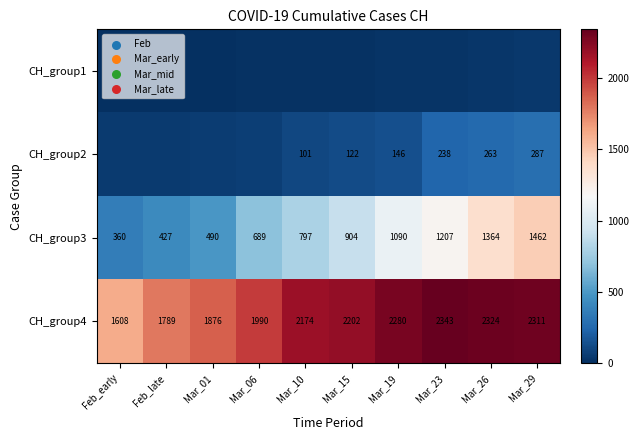

What is the minimum value for CH_group3?

360